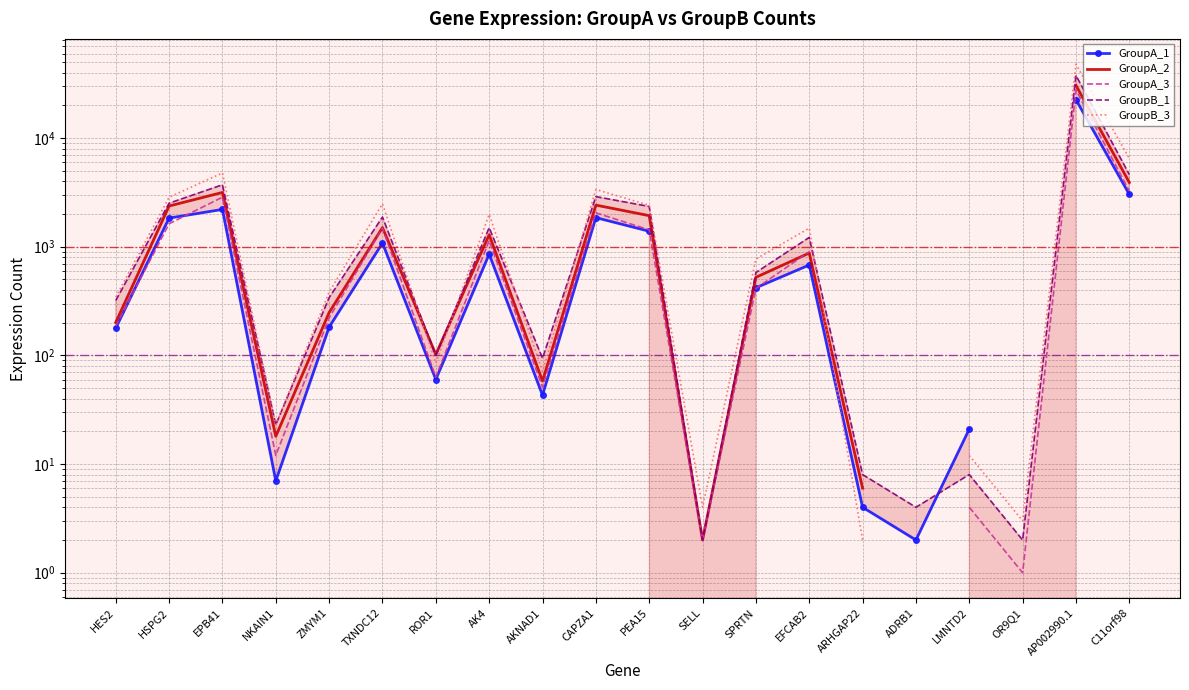

In GroupB_1, how many points are lower than both neighbors (excluding endpoints)?

6